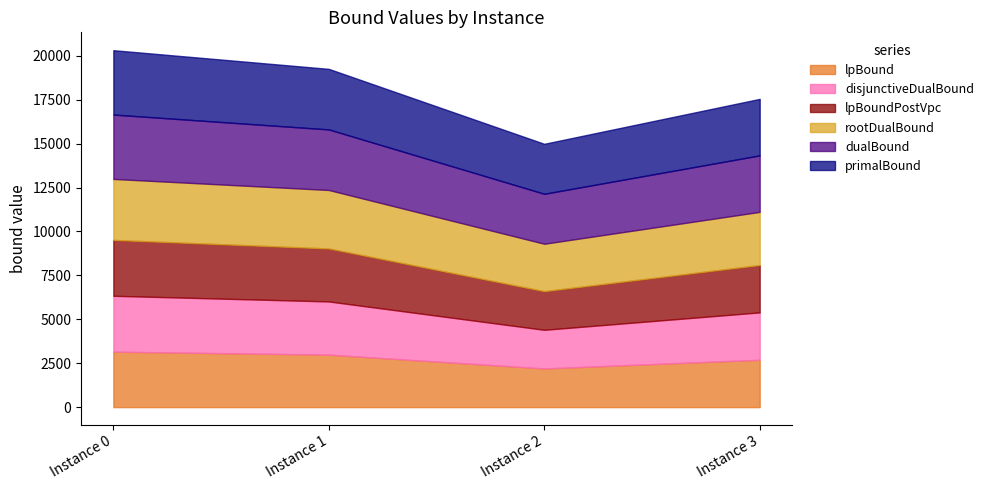

At which label does lpBound reach its minimum?

Instance 2